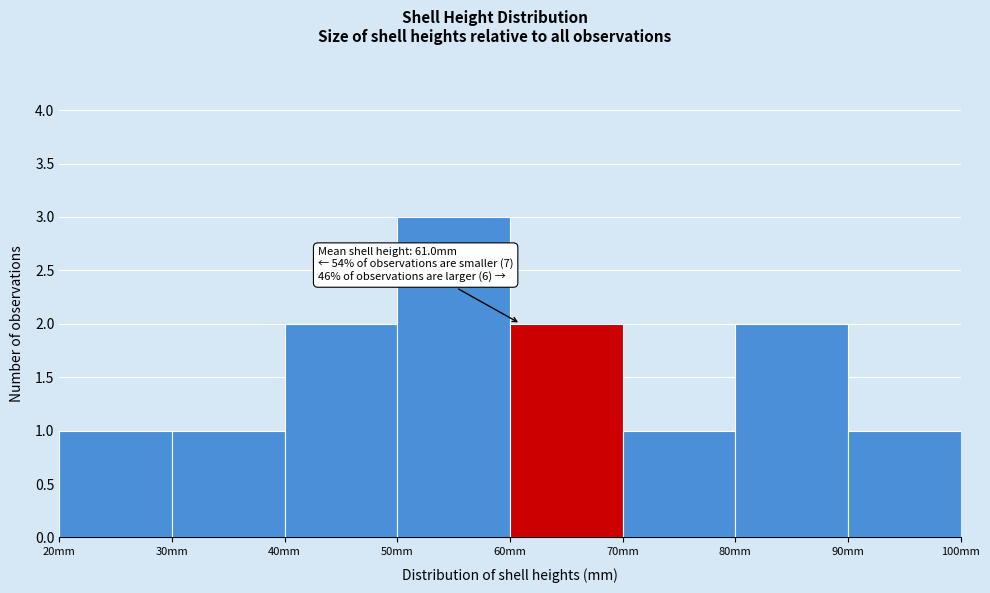

Over which range of the x-axis is the bar tallest?

50 to 60